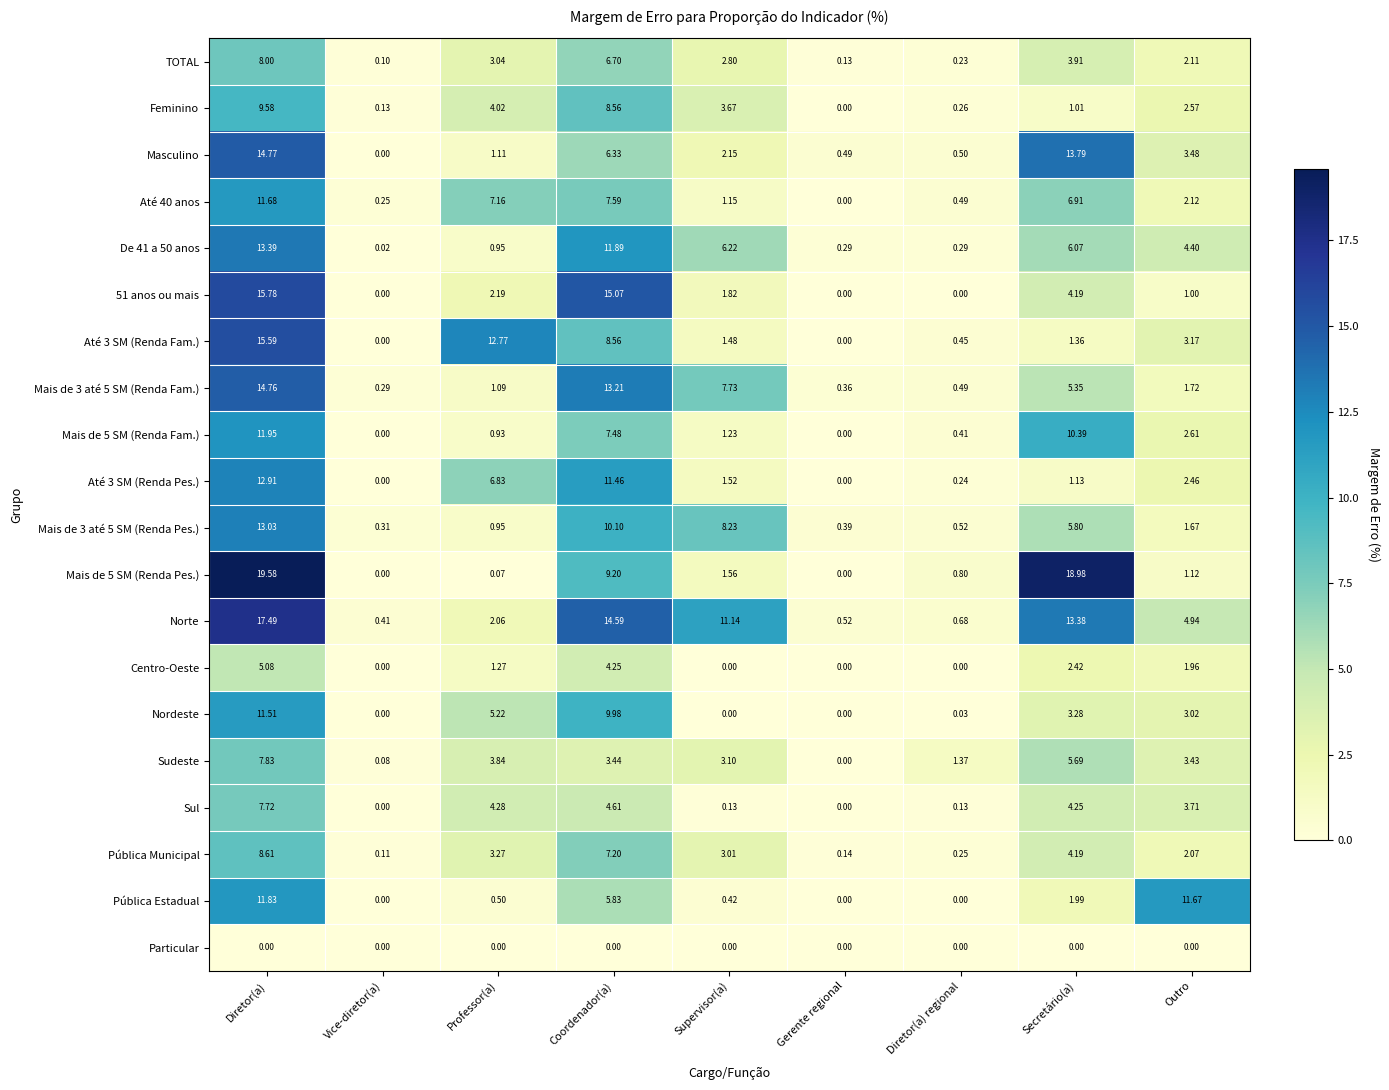

Is the value of Feminino at Supervisor(a) greater than the value of Pública Estadual at Professor(a)?

Yes